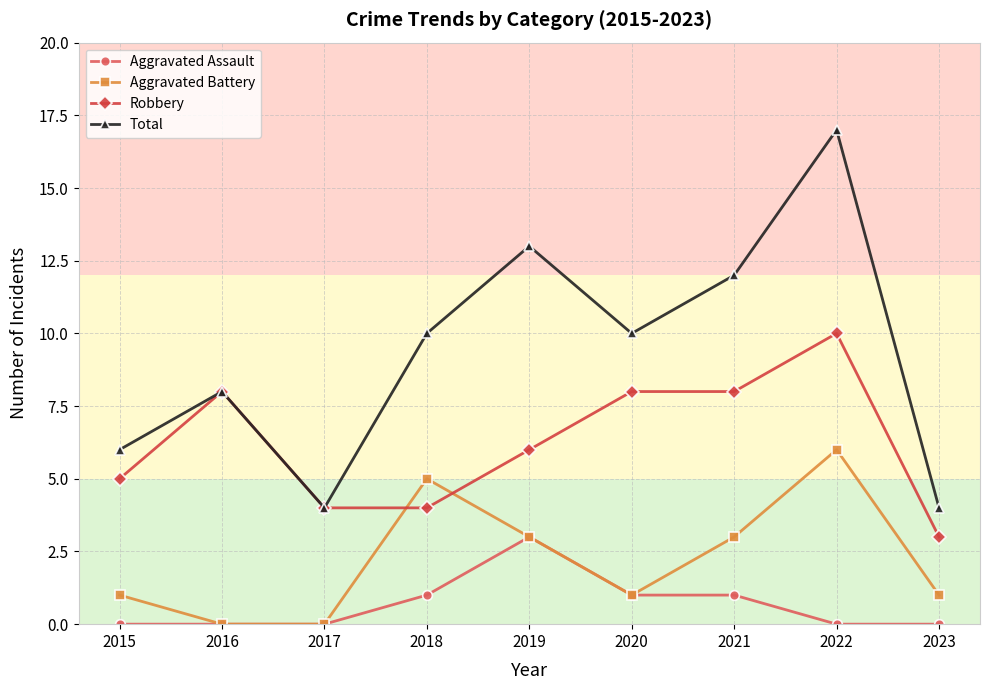

Which series has the widest spread of values?

Total